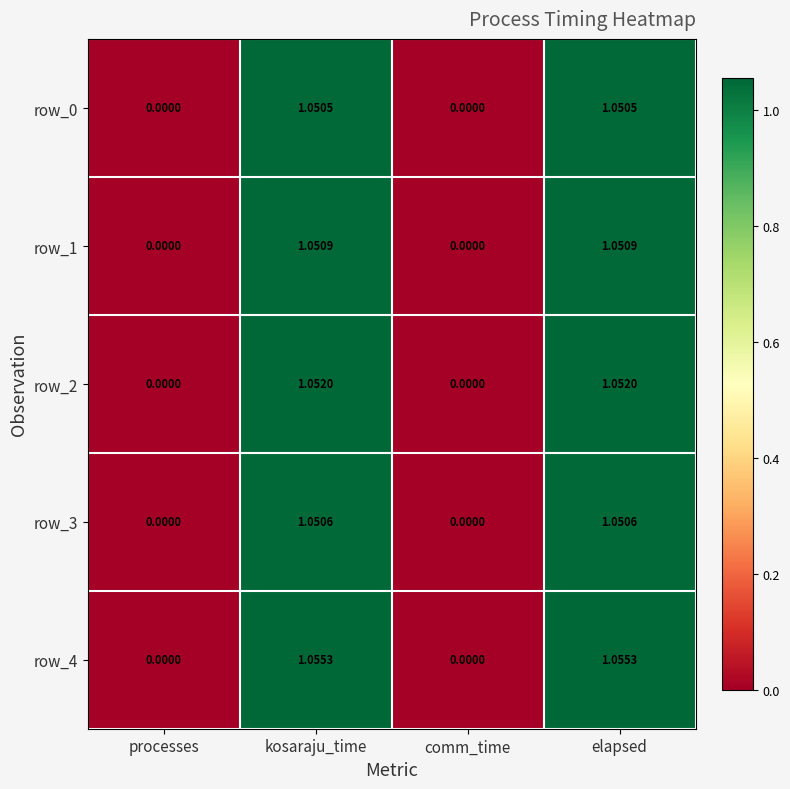

Is the value of row_4 at kosaraju_time greater than the value of row_1 at kosaraju_time?

Yes